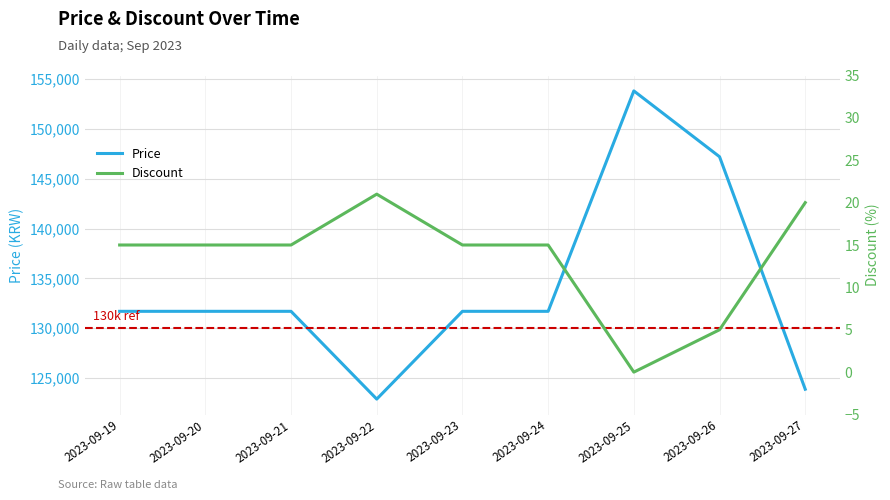

At which category does Price reach its first local valley?

2023-09-22